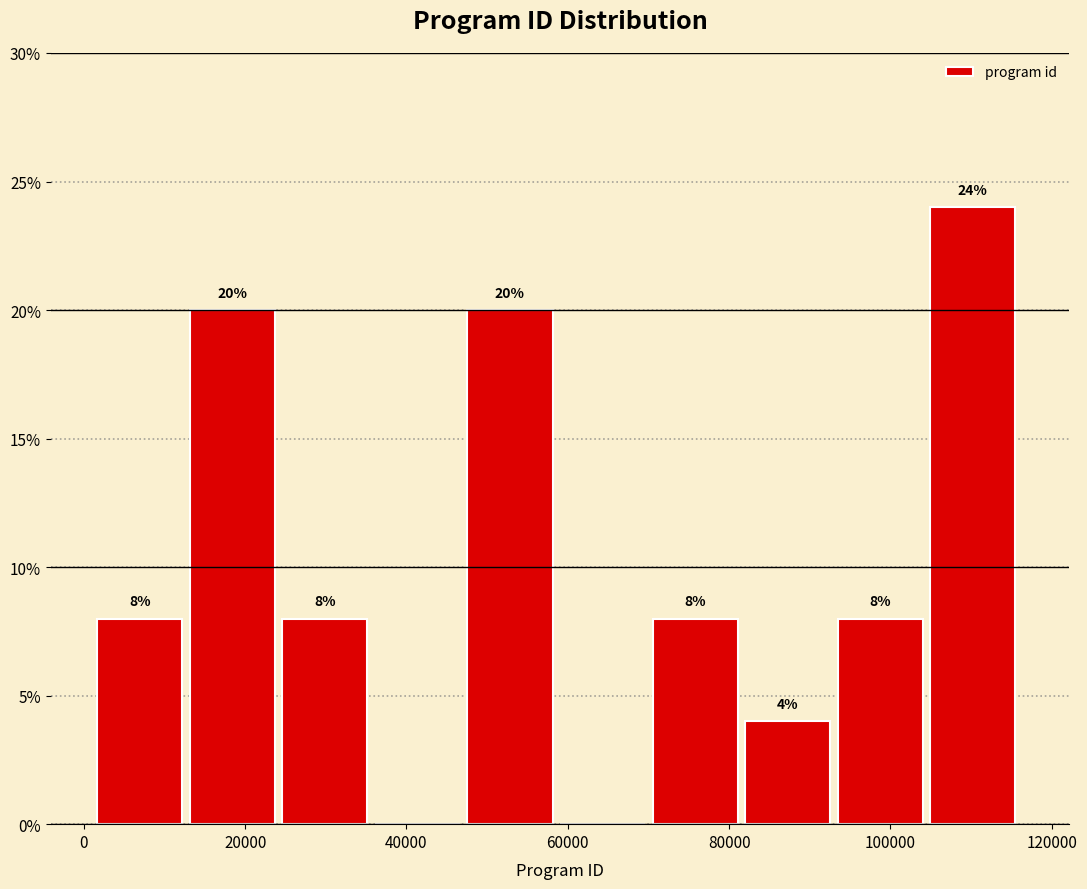

Which range on the x-axis has the tallest bar?

104000 to 116000